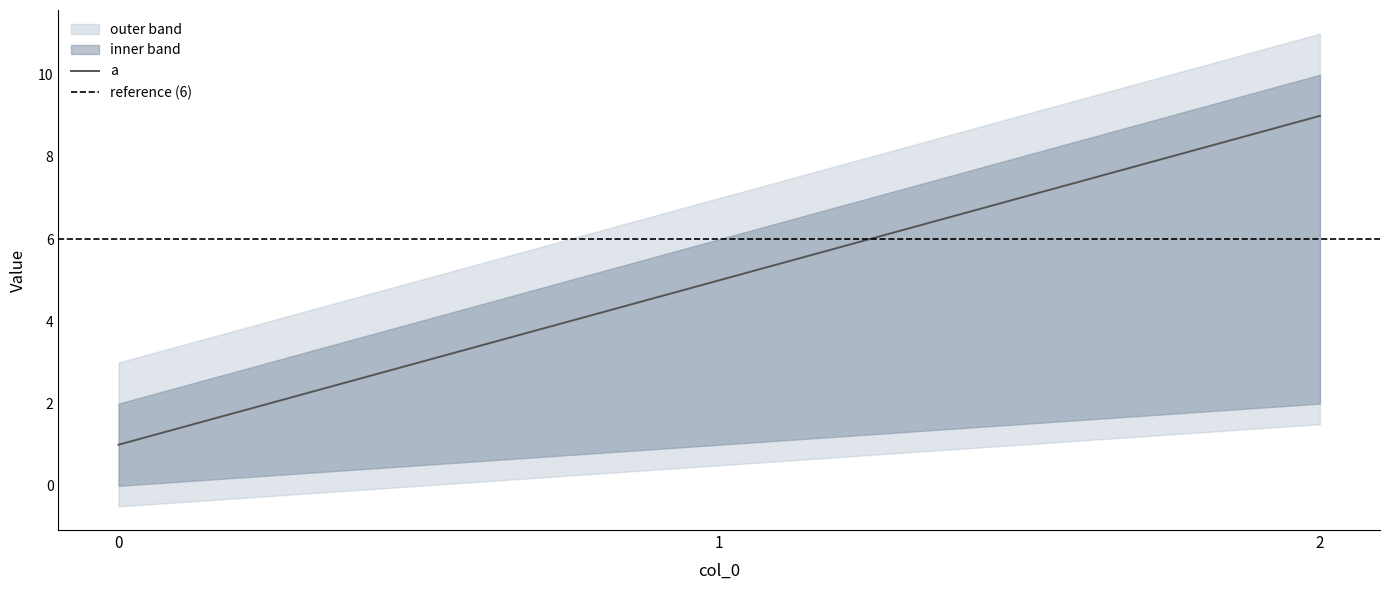

True or false: a has a value of 5 at 1.

True